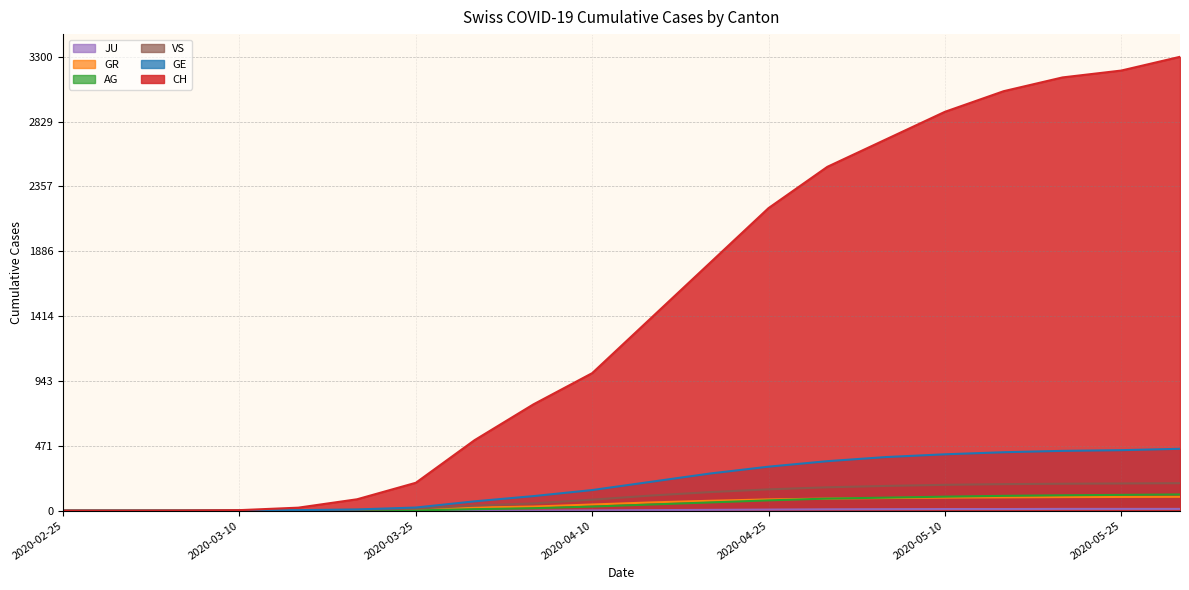

Is it true that AG equals 67 at 2020-05-10?

False